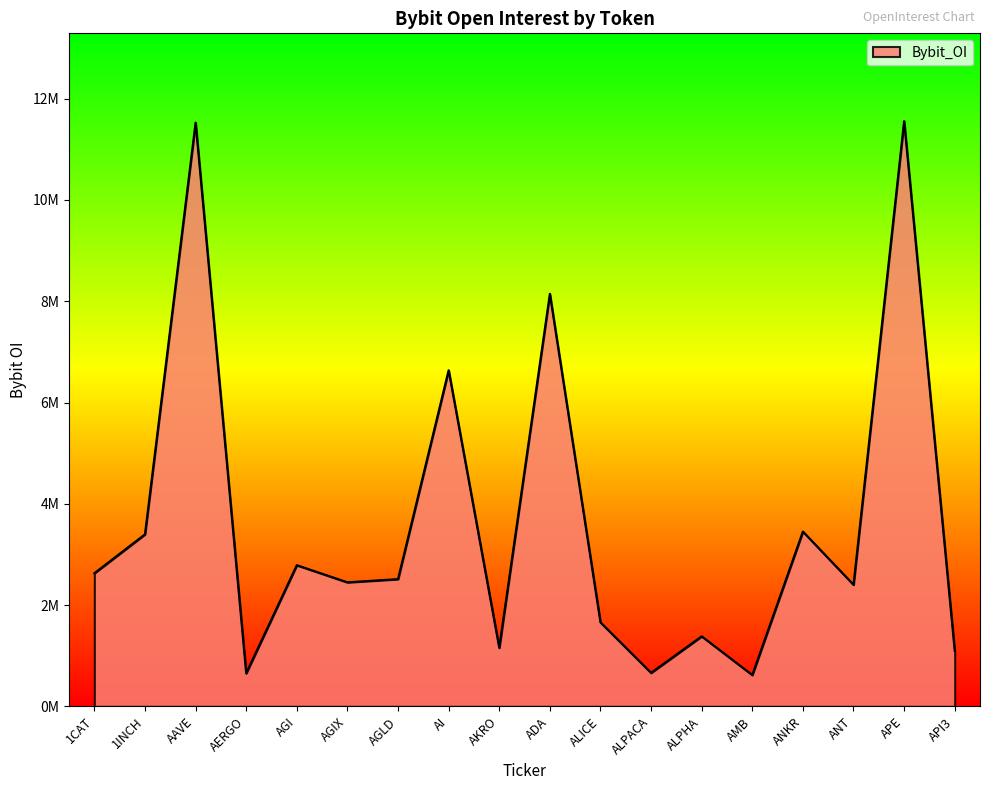

At which label does the data first exceed 2513284?

1CAT